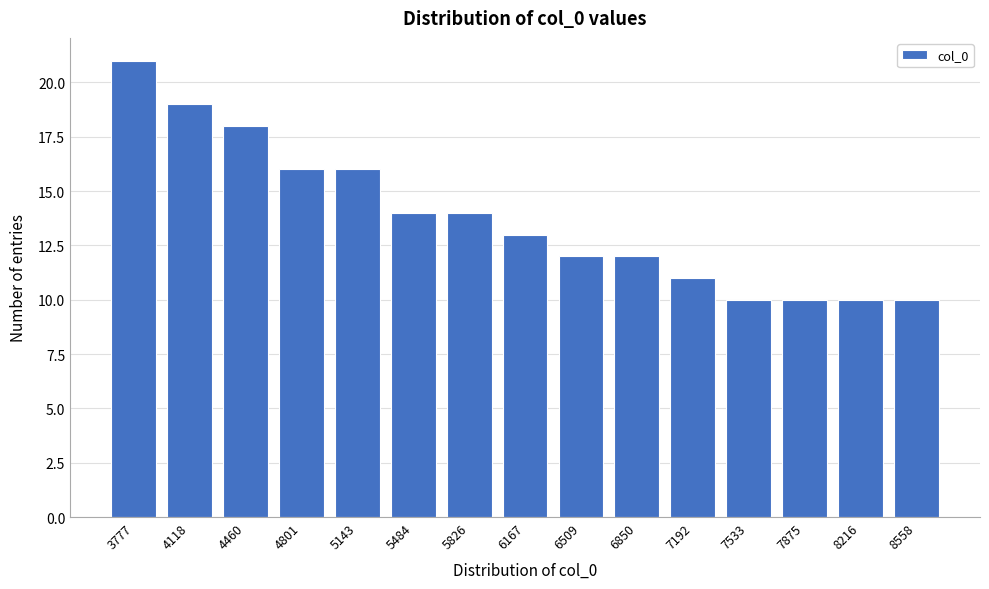

Reading right to left, list all the values displayed in this chart.

8558=10	8216=10	7875=10	7533=10	7192=11	6850=12	6509=12	6167=13	5826=14	5484=14	5143=16	4801=16	4460=18	4118=19	3777=21